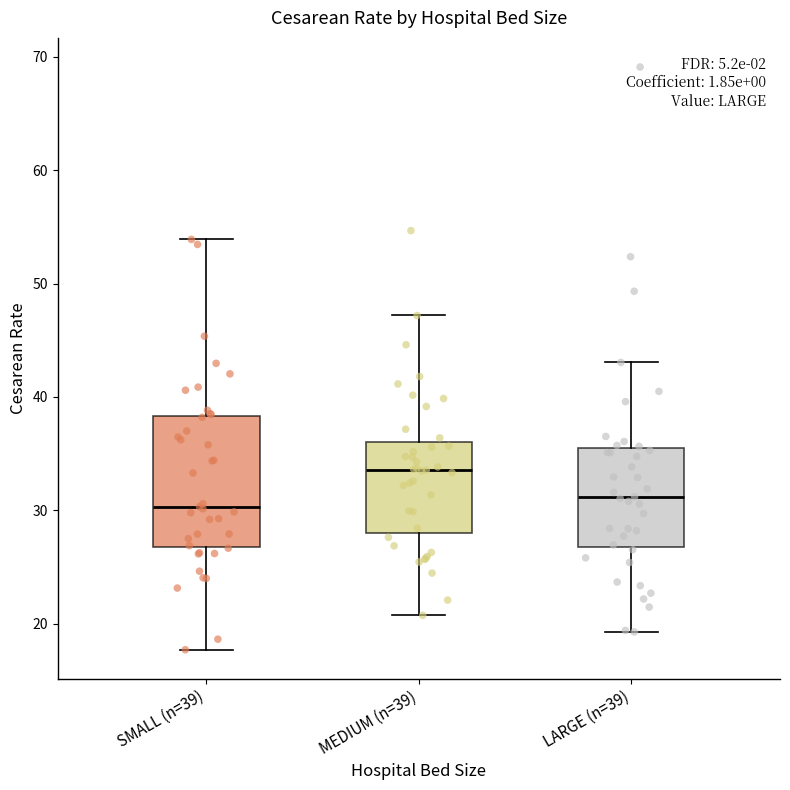

Where is the lower edge of the box for LARGE (n=39) on the y-axis? The values are not printed on the chart, so give them approximately, as read against the axis.

27